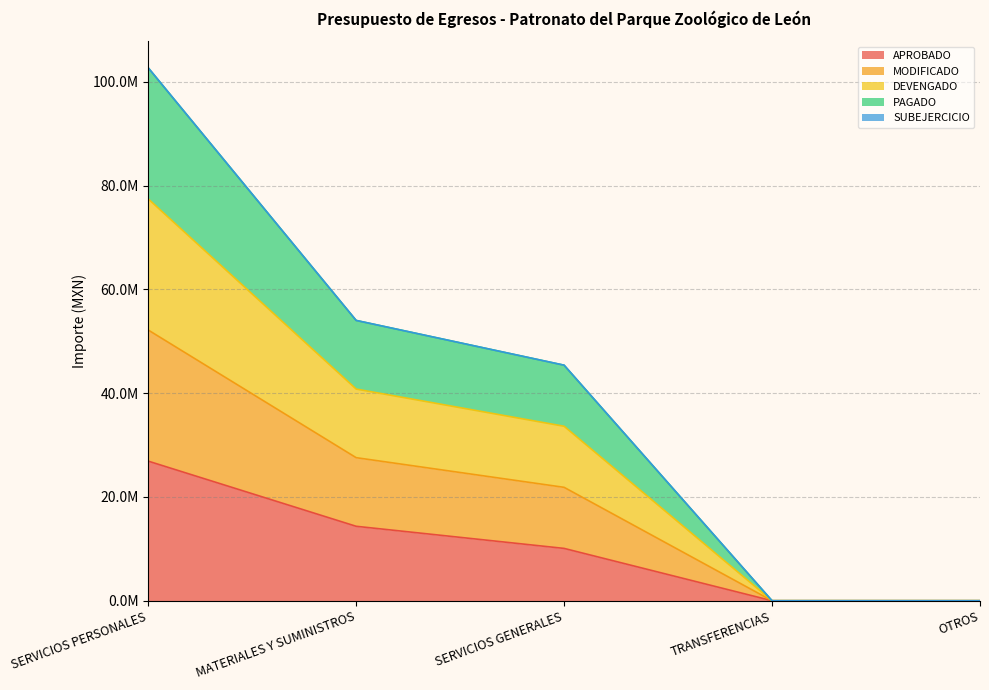

True or false: APROBADO and DEVENGADO intersect in this chart.

False